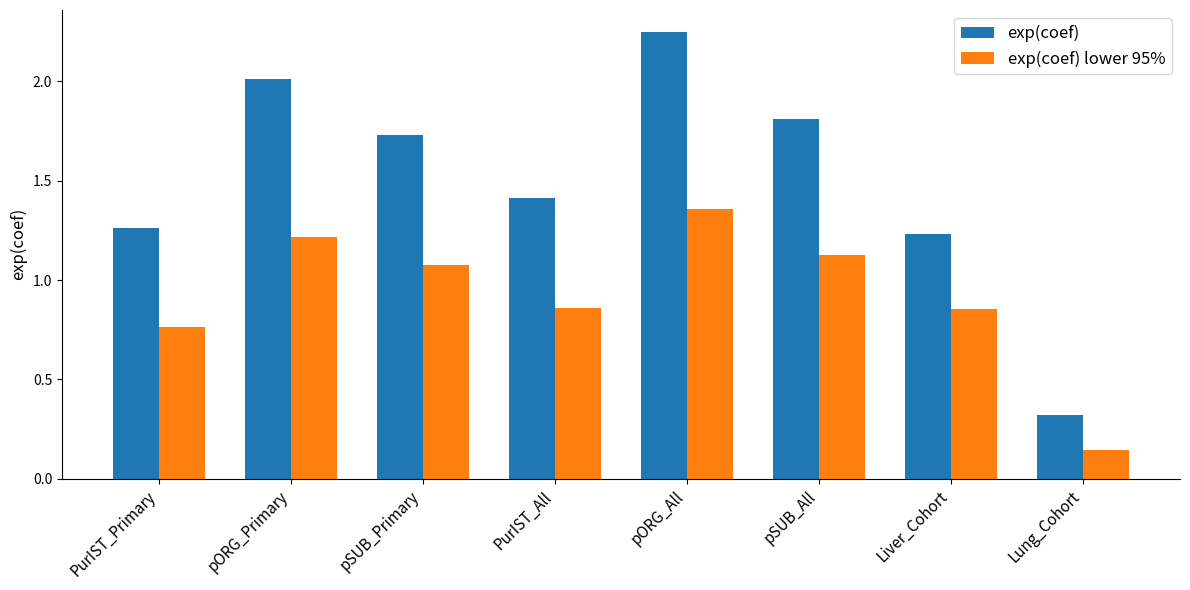

At pSUB_All, list the series in order from smallest to largest.

exp(coef) lower 95%, exp(coef)